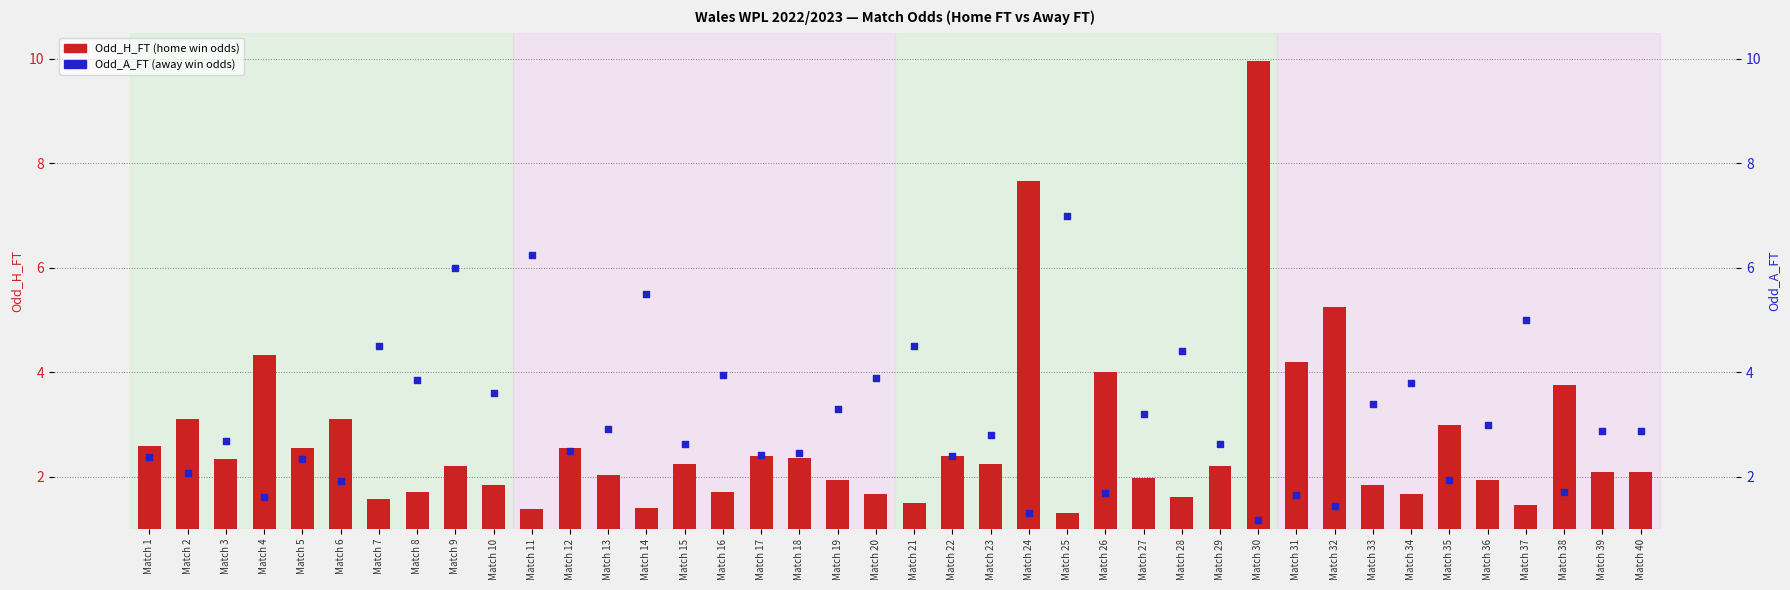

Which series has the largest total across all categories?

Odd_A_FT